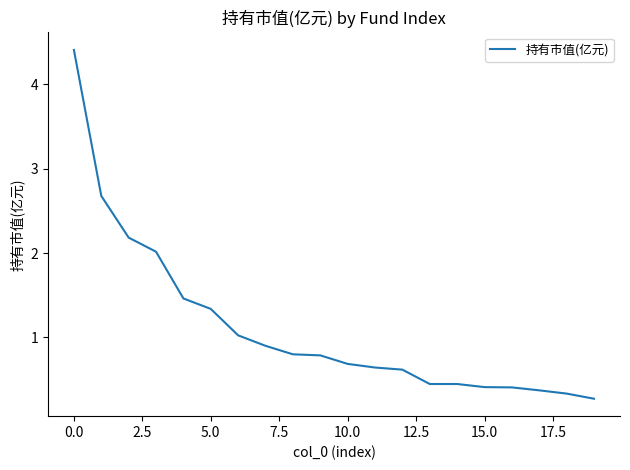

What is the minimum value shown in the chart?

0.3